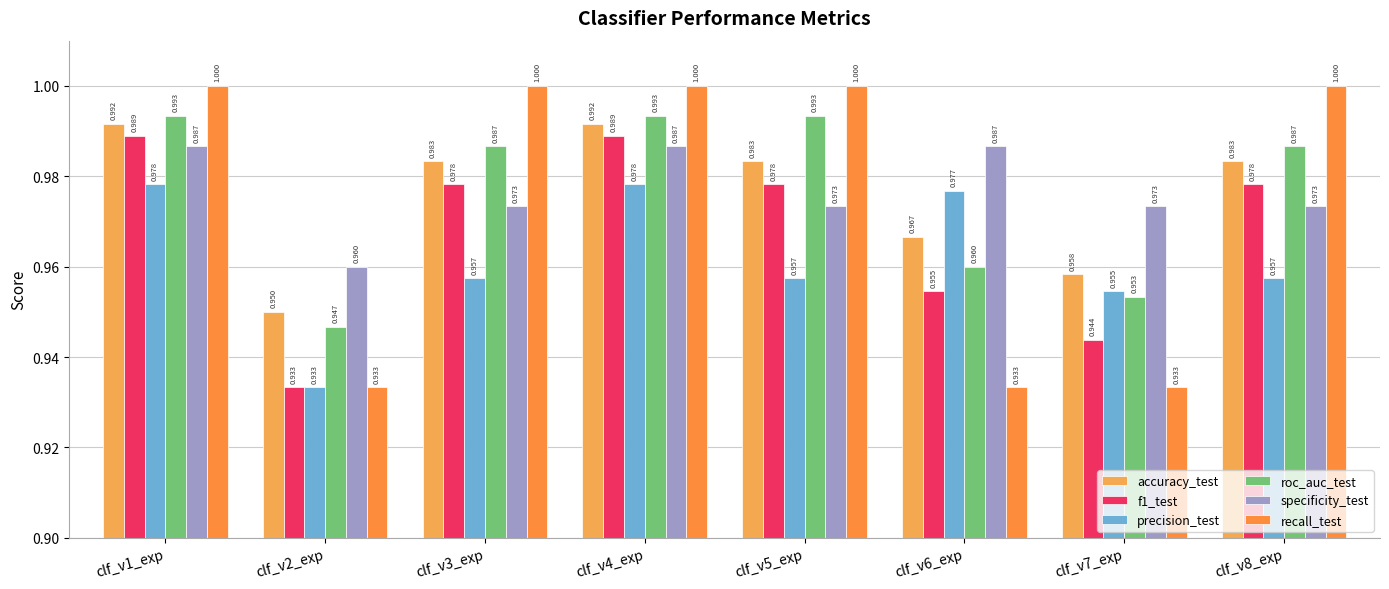

What is the smallest value displayed?

0.9